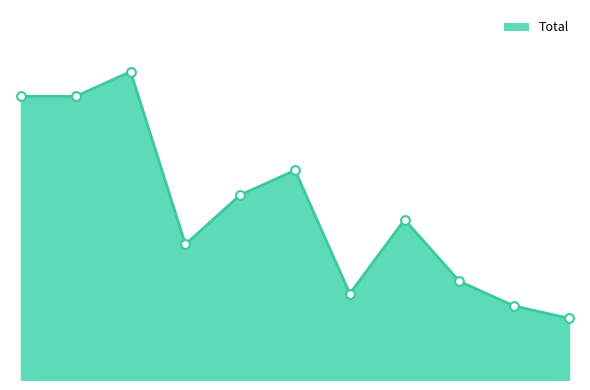

How many lines are shown in the chart?

1